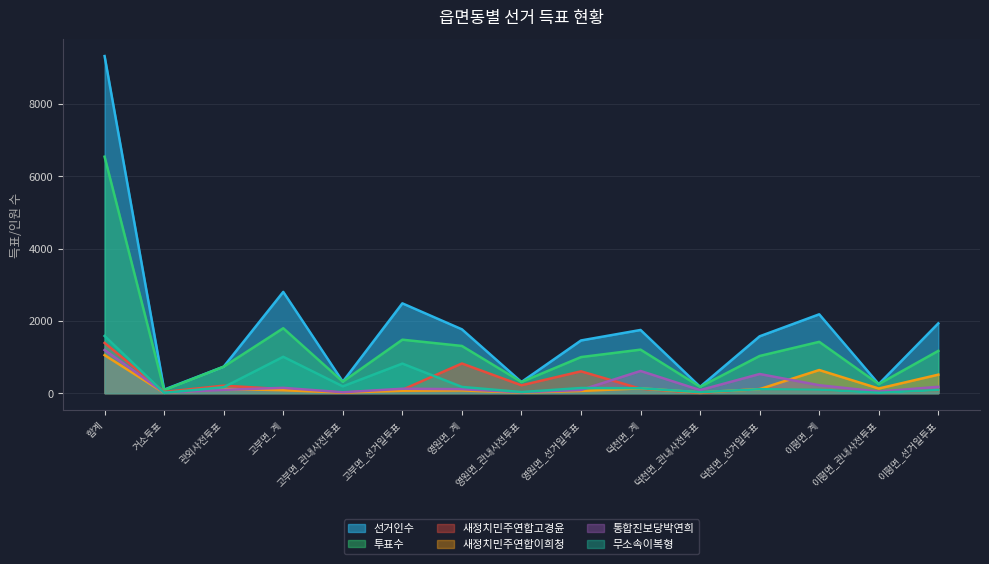

What is the spread (max minus min) of values at 이평면_선거일투표?

1847